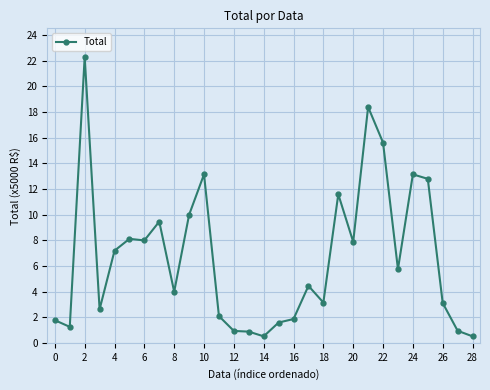

How many lines are shown in the chart?

1